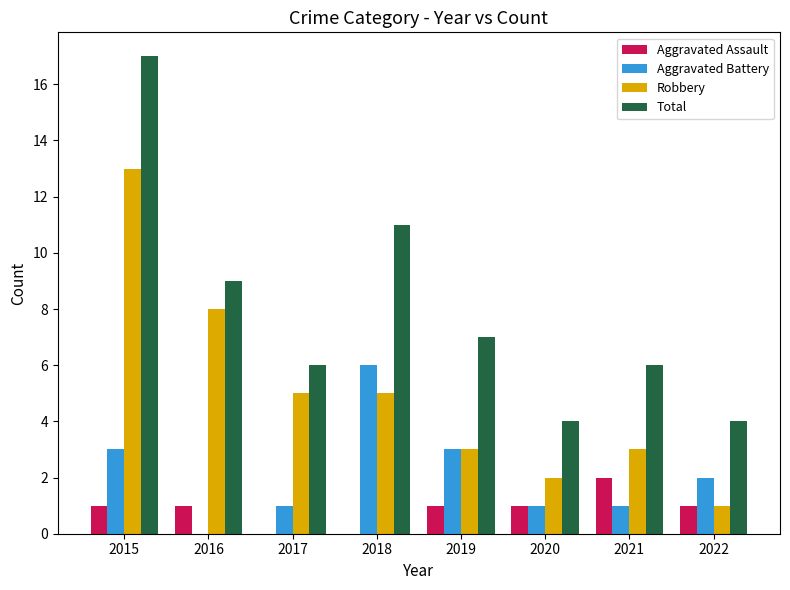

Which series has the largest range (max minus min)?

Total